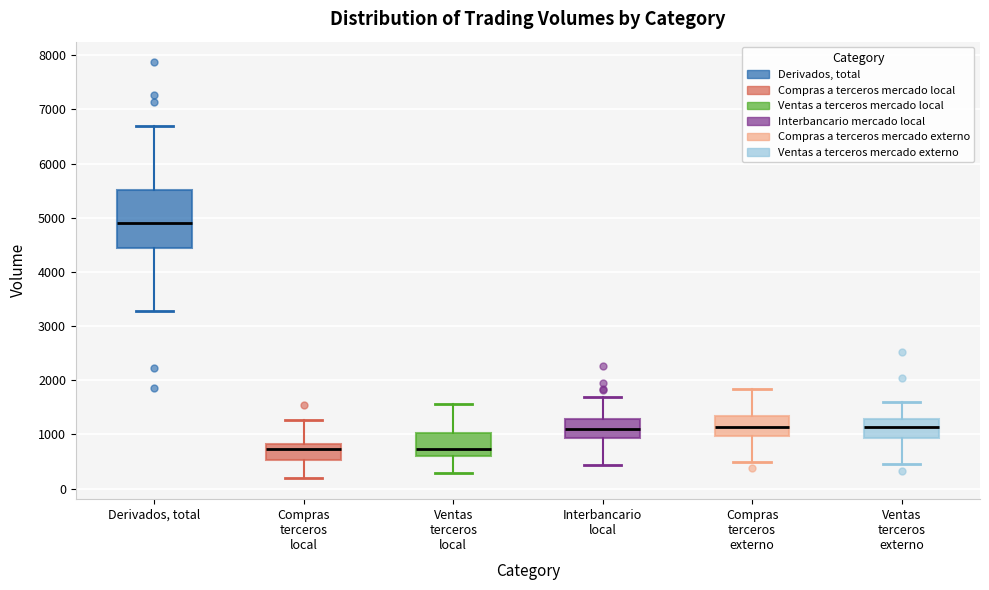

Reading left to right, transcribe this box plot: for each box, give where its median line is, the range the box spans, and where its two whiskers end, as read against the y-axis. The values are not printed on the chart, so give them approximately, as read against the axis.

Derivados, total: median 4900, box 4400 to 5500, whiskers 3300 to 6700
Compras terceros local: median 700, box 500 to 800, whiskers 200 to 1300
Ventas terceros local: median 700, box 600 to 1000, whiskers 300 to 1600
Interbancario local: median 1100, box 900 to 1300, whiskers 400 to 1700
Compras terceros externo: median 1100, box 1000 to 1300, whiskers 500 to 1800
Ventas terceros externo: median 1100, box 900 to 1300, whiskers 500 to 1600